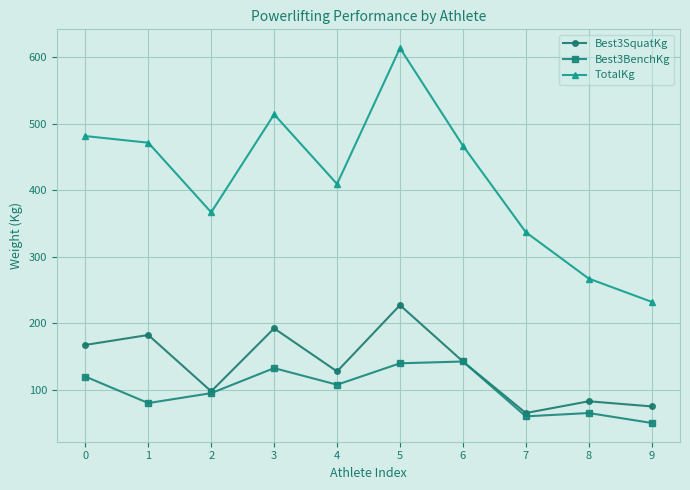

At 0, list the series in order from smallest to largest.

Best3BenchKg, Best3SquatKg, TotalKg